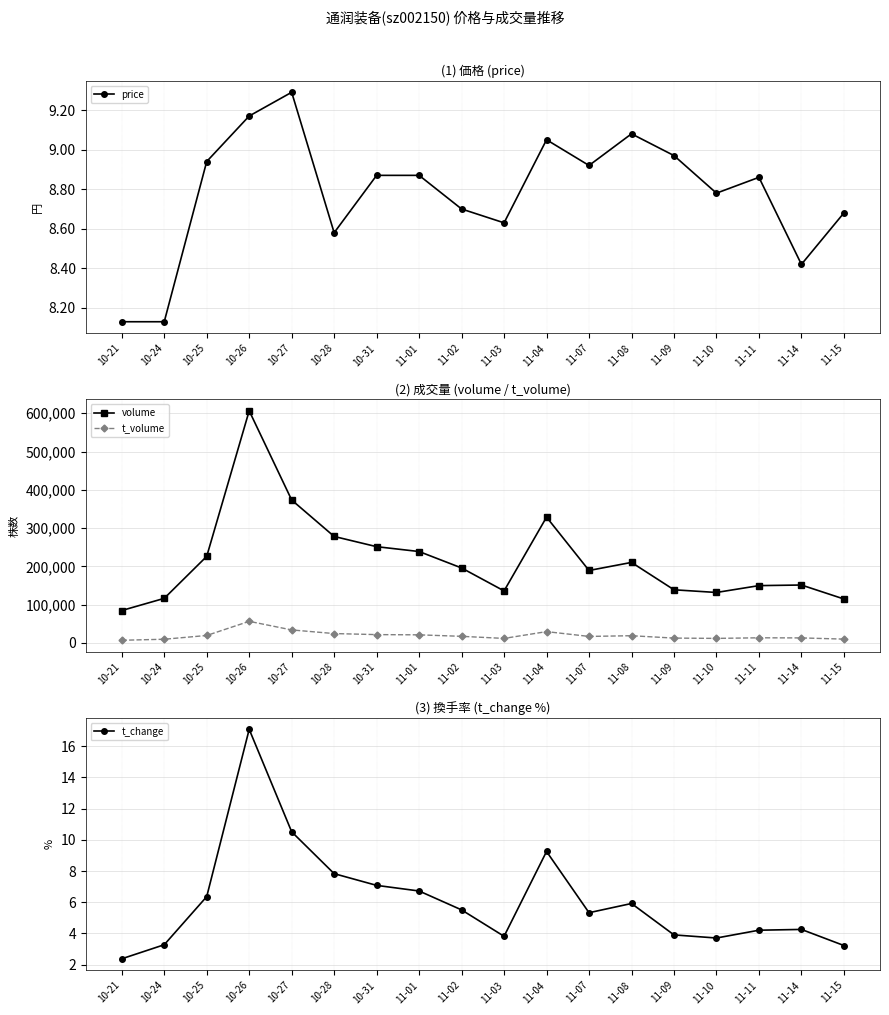

Is the value of price at 11-08 greater than the value of t_volume at 11-01?

No